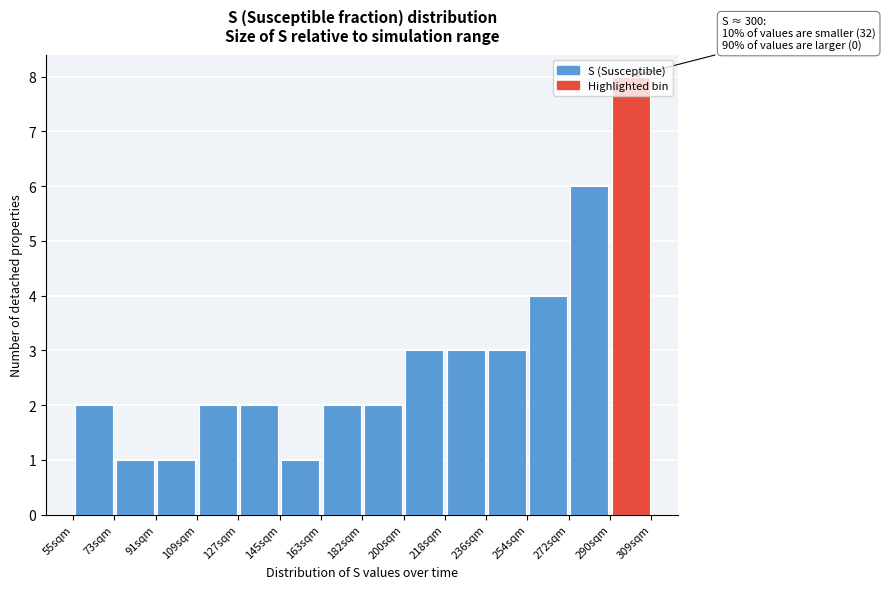

Which range on the x-axis has the tallest bar?

290 to 310